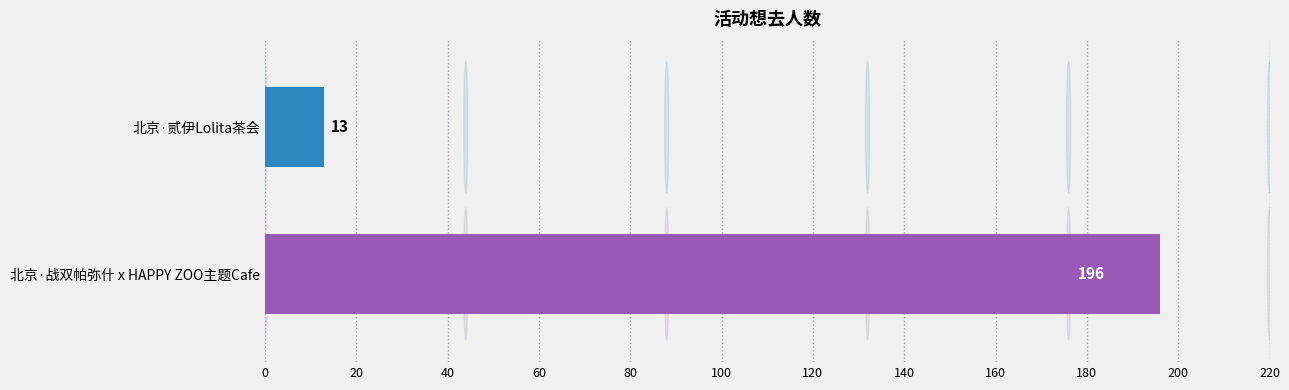

Reading top to bottom, list all the values displayed in this chart.

13	196